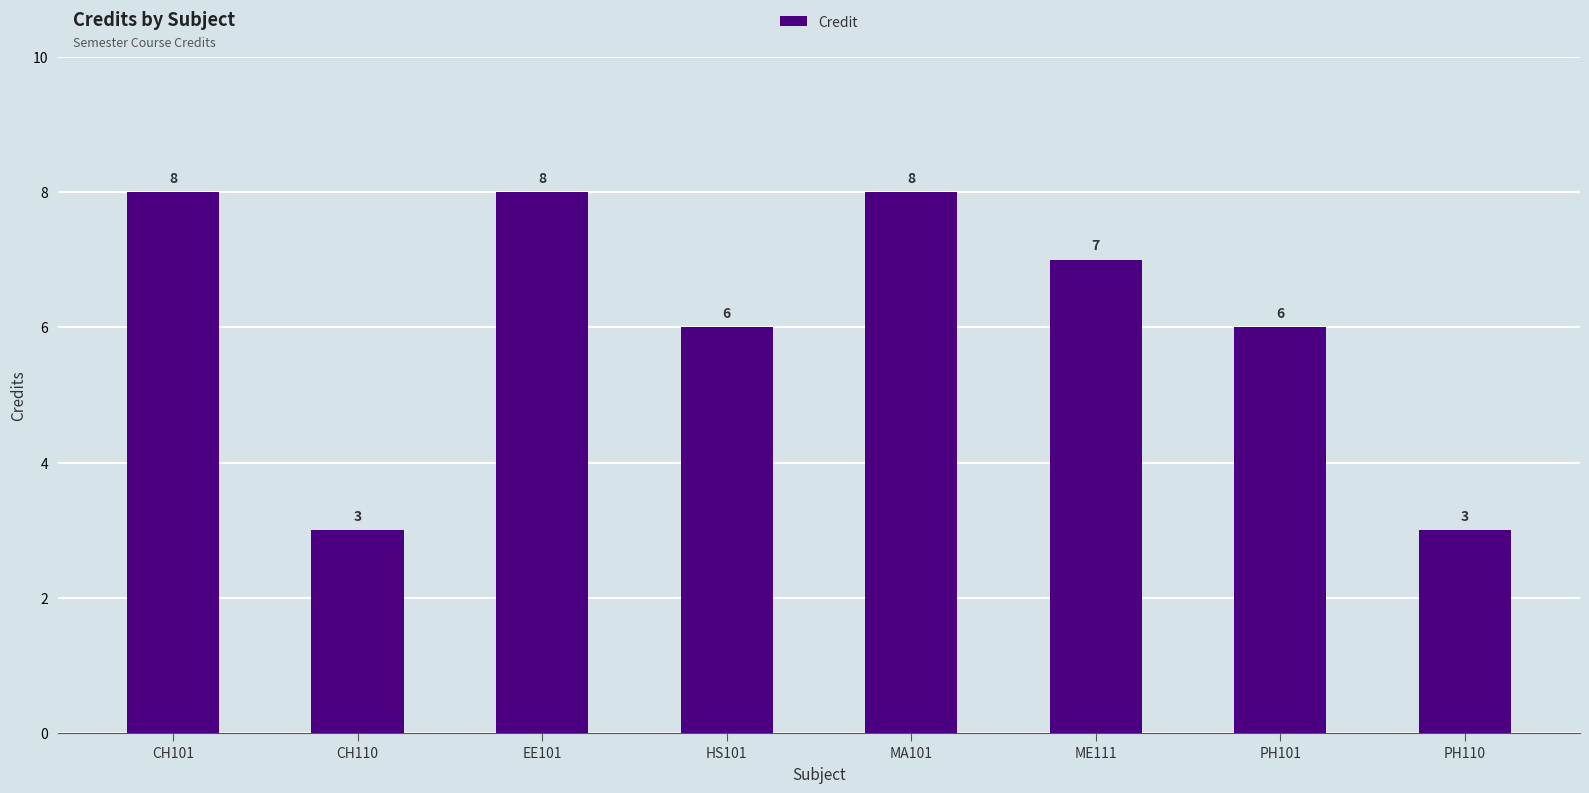

Is it true that the value at HS101 is 6?

True